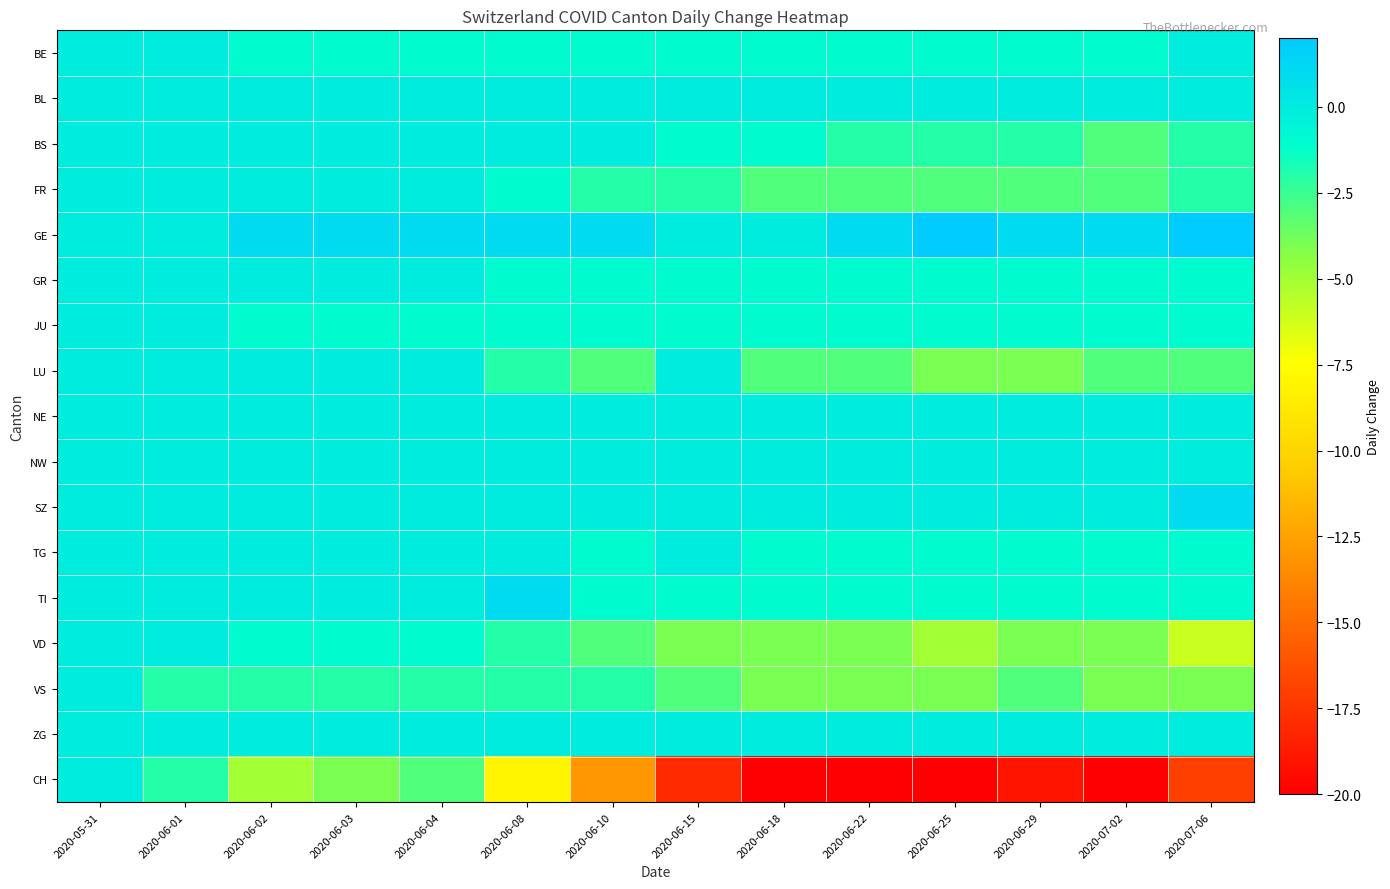

What is the minimum value shown in the chart?

-20